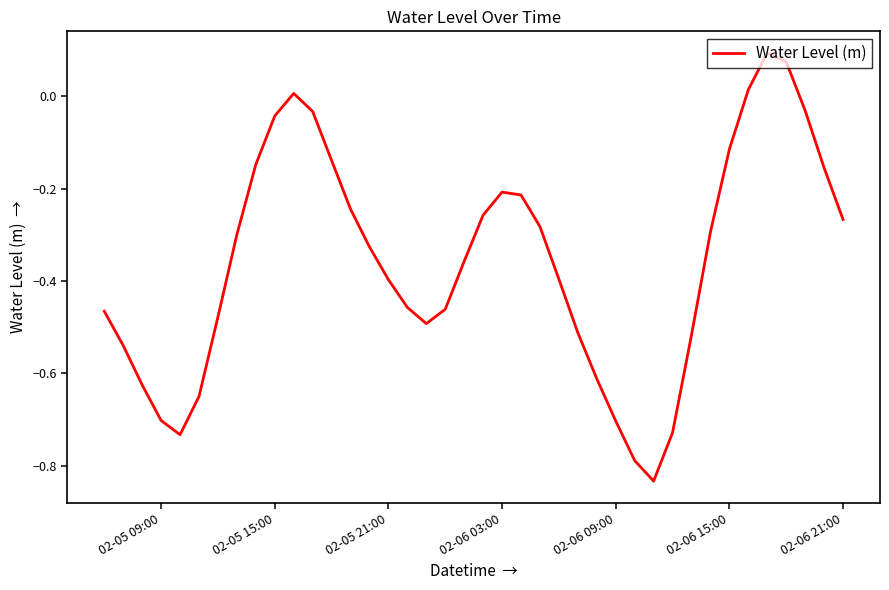

Reading left to right, transcribe all the data shown in this chart.

-0.5	-0.5	-0.6	-0.7	-0.7	-0.6	-0.5	-0.3	-0.1	-0.0	0.0	-0.0	-0.1	-0.2	-0.3	-0.4	-0.5	-0.5	-0.5	-0.4	-0.3	-0.2	-0.2	-0.3	-0.4	-0.5	-0.6	-0.7	-0.8	-0.8	-0.7	-0.5	-0.3	-0.1	0.0	0.1	0.1	-0.0	-0.2	-0.3